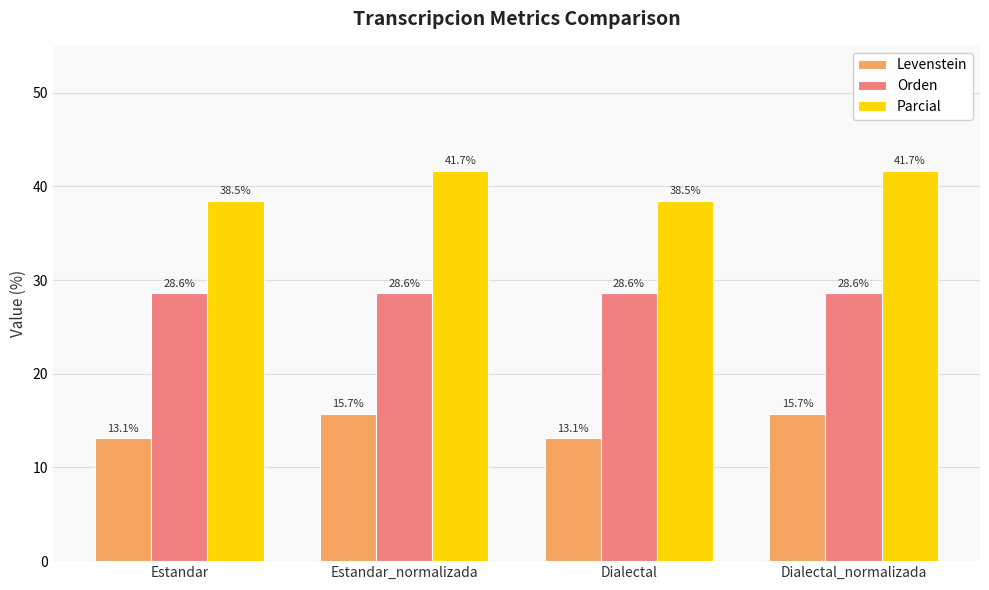

How many values in the Levenstein series are below 15?

2